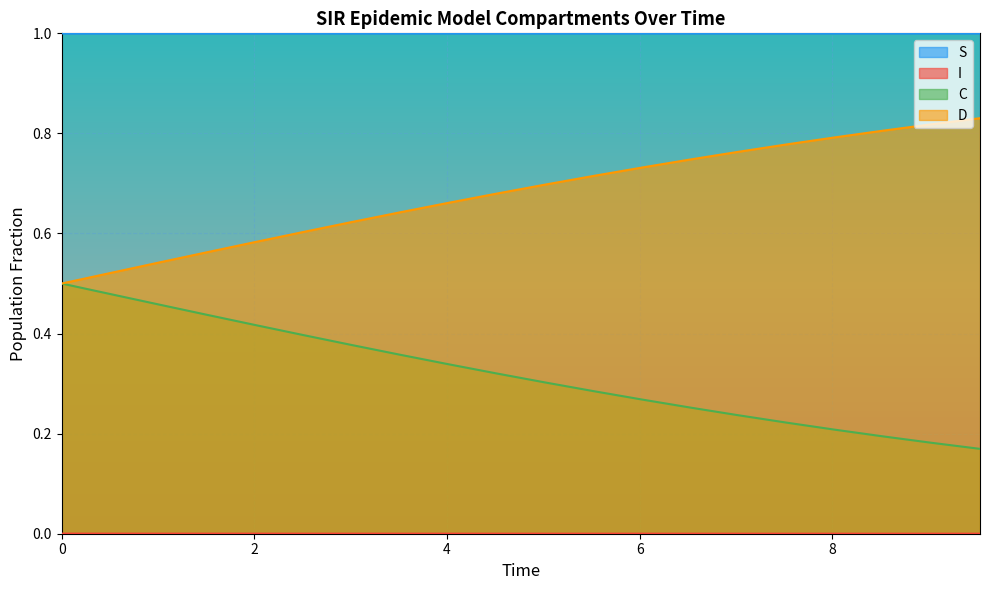

What is the maximum value shown in the chart?

1.0